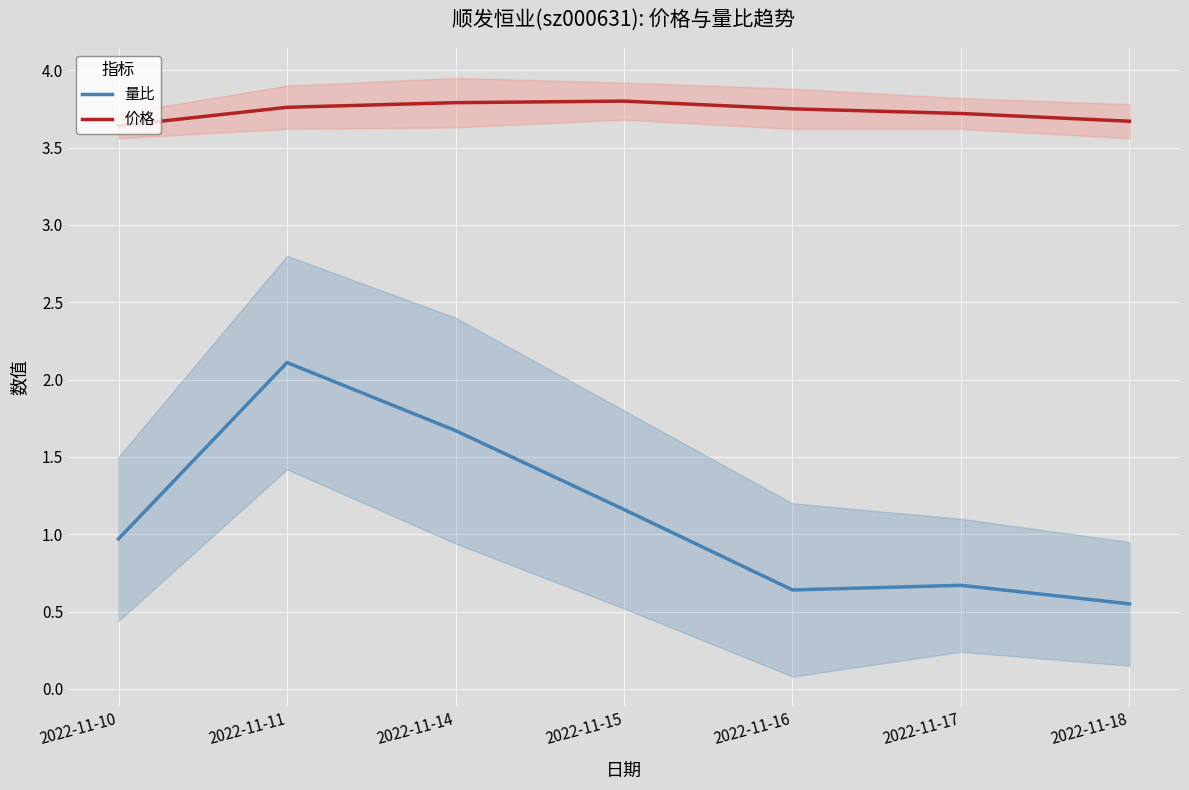

At which label is 量比 closest to 1?

2022-11-10